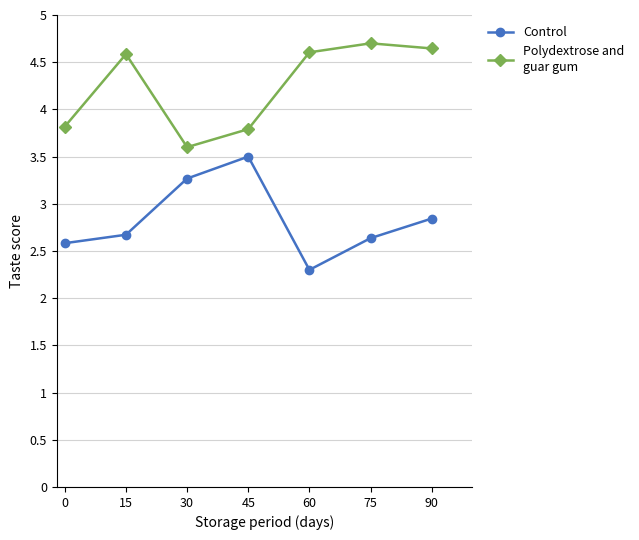

Which category has the lowest value across all series?

60